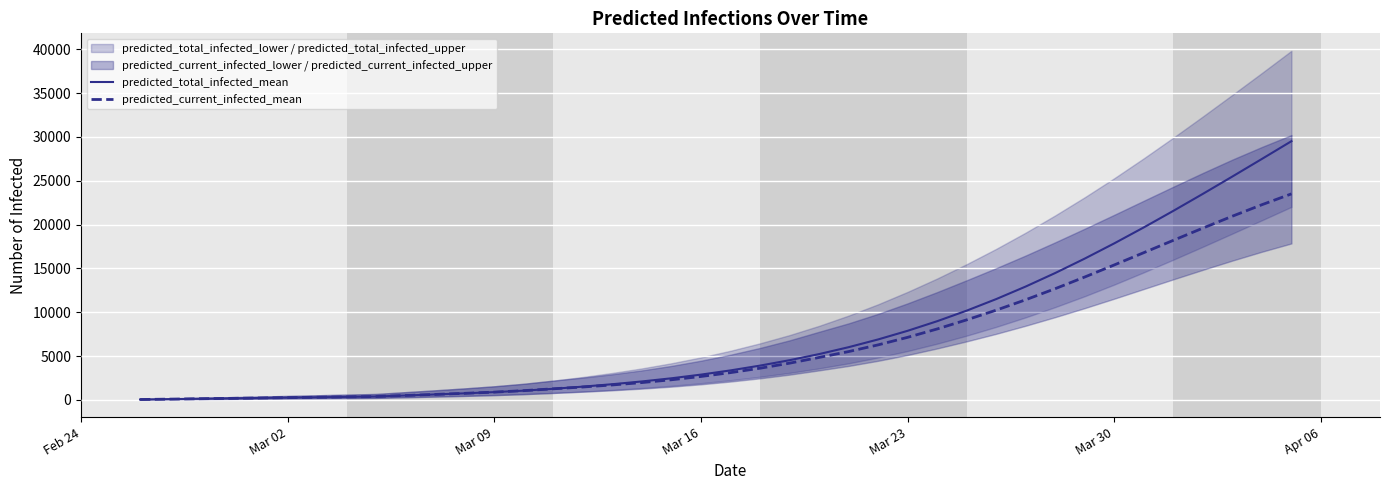

Which series has the largest total across all categories?

predicted_total_infected_mean